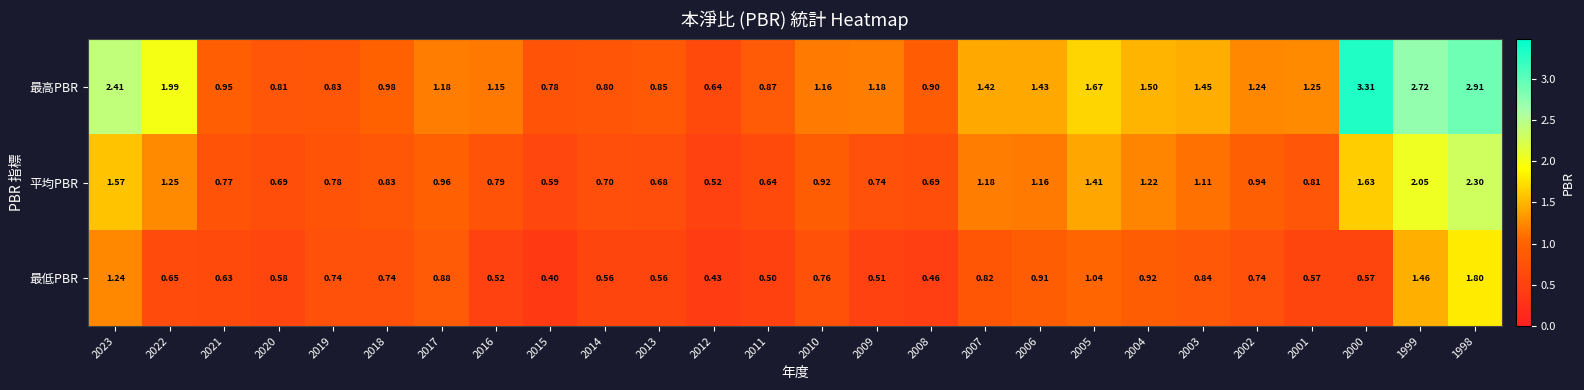

What is the spread (max minus min) of values at 2021?

0.3